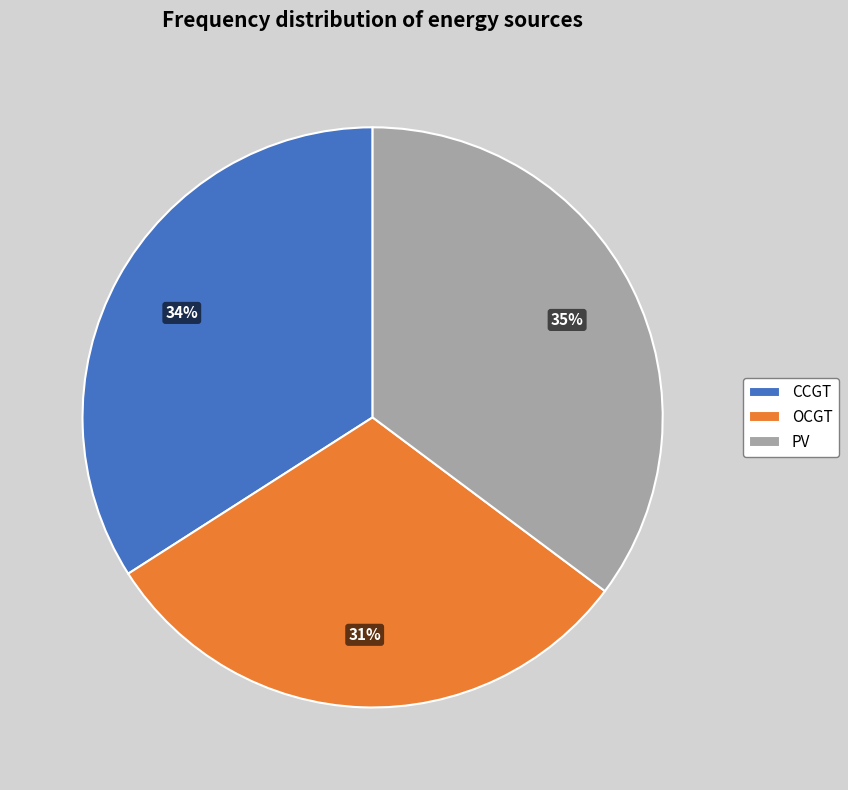

Count the number of slices in the pie.

3